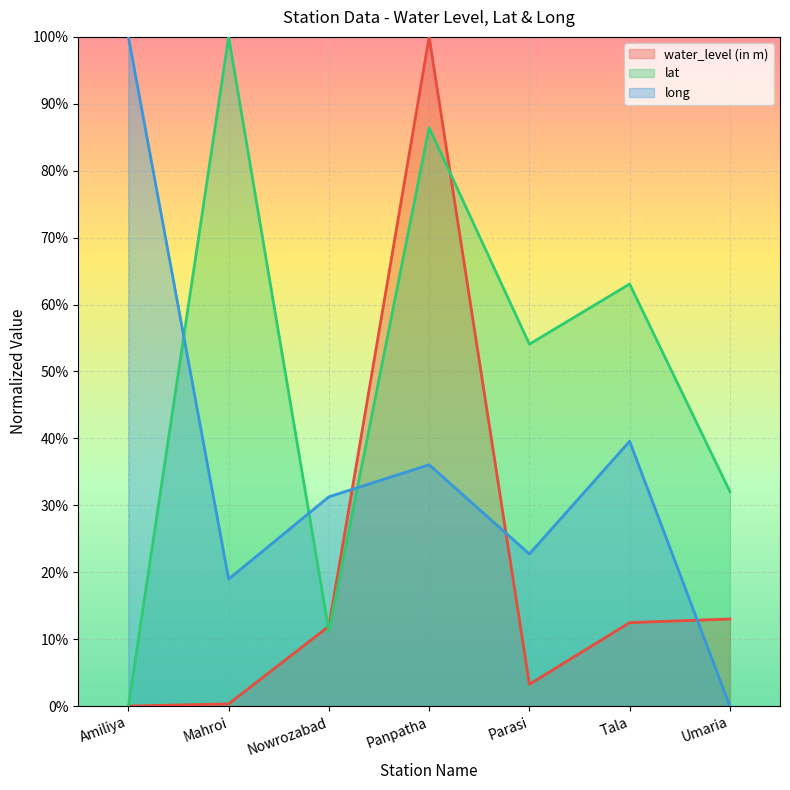

Which label corresponds to the largest value in the chart?

Panpatha